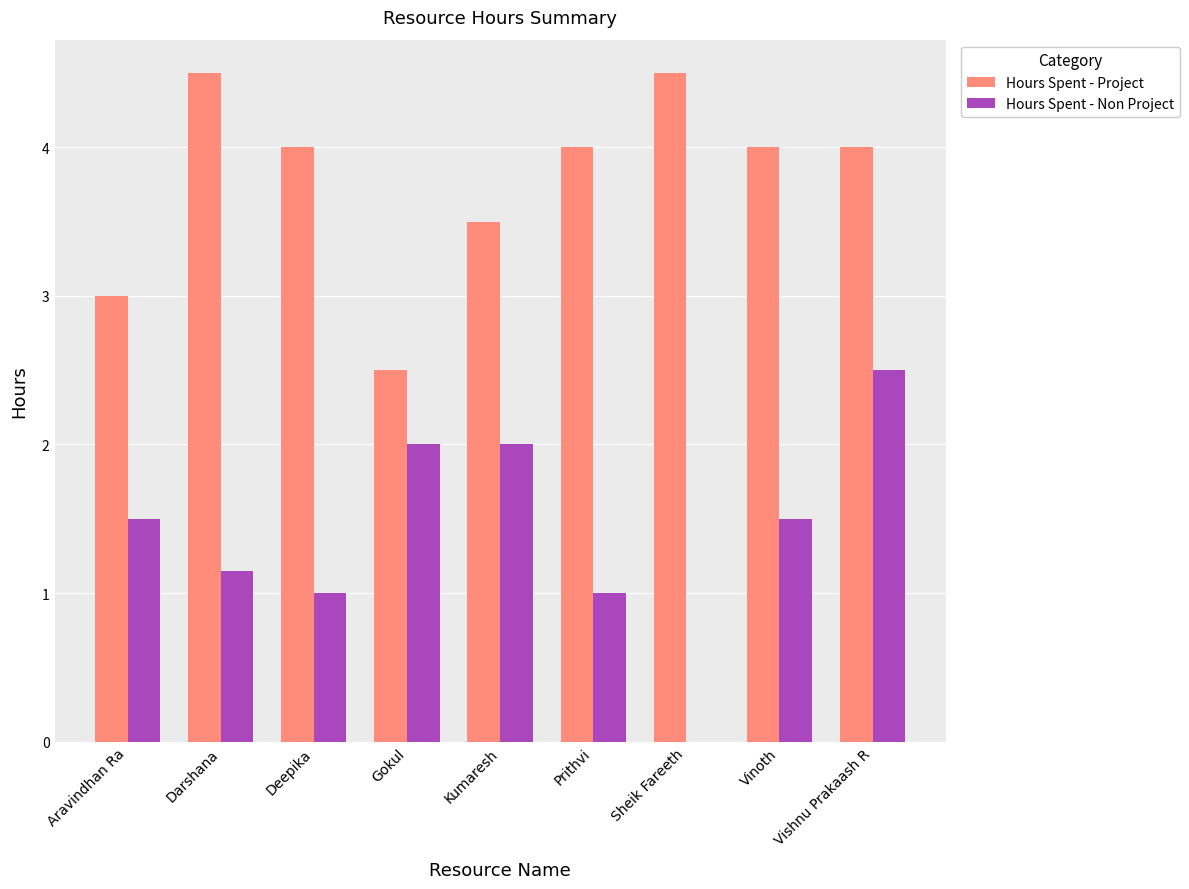

Which series has the largest total across all categories?

Hours Spent - Project